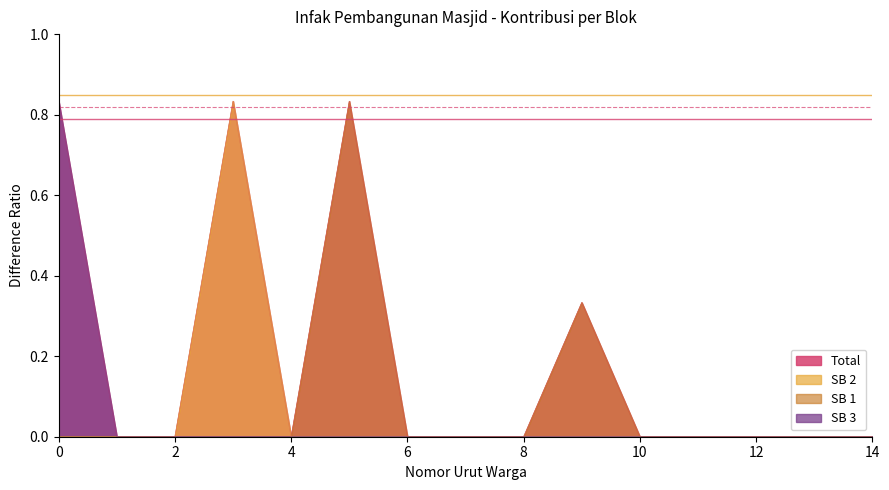

The SB 2 series shows 0.0 at 2. True or false?

True